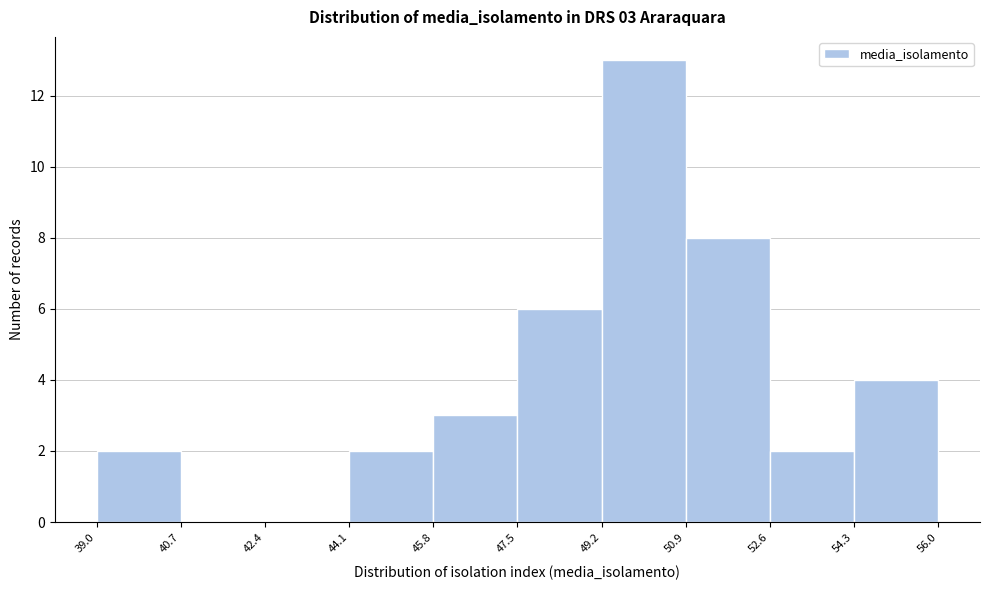

Over which range of the x-axis is the bar tallest?

49.2 to 50.9